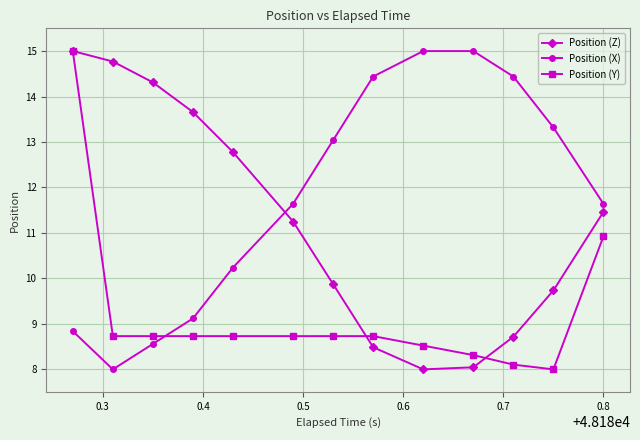

What is the maximum value for Position (Y)?

15.0